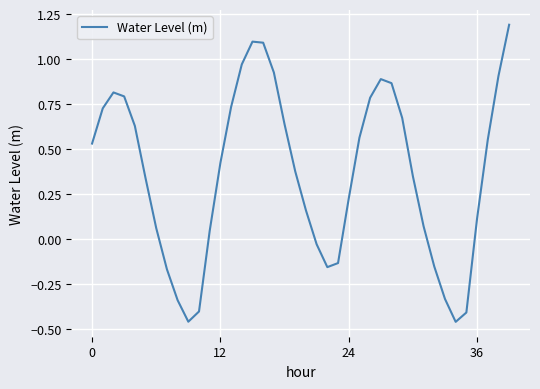

What is the maximum value shown in the chart?

1.2